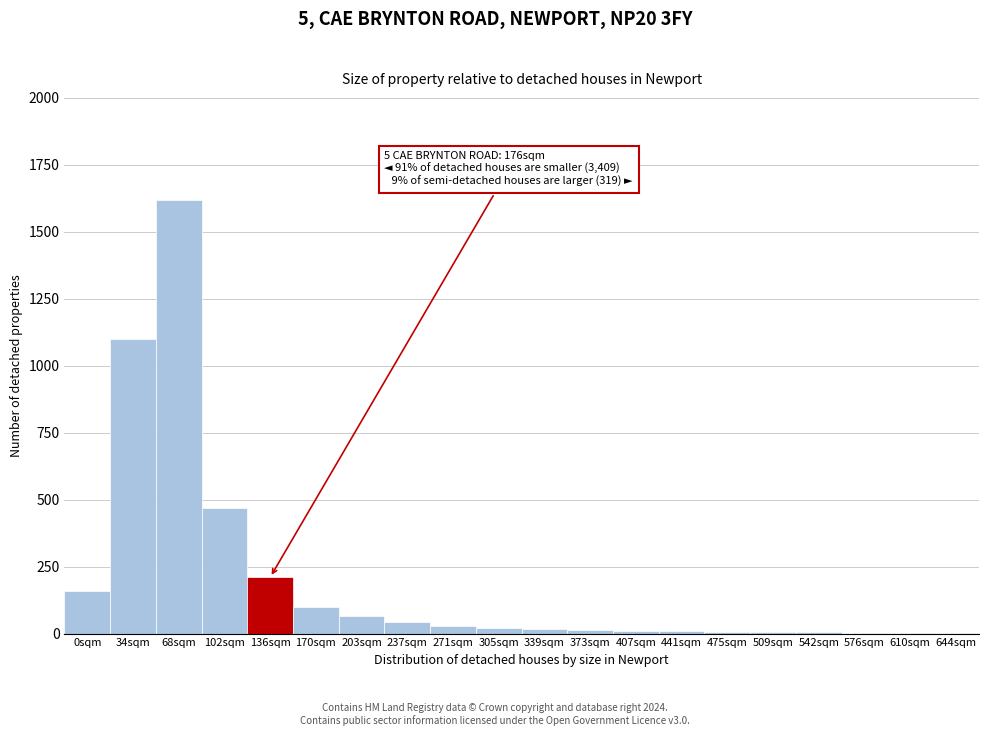

Where is the data nearest to the value 811?

34sqm